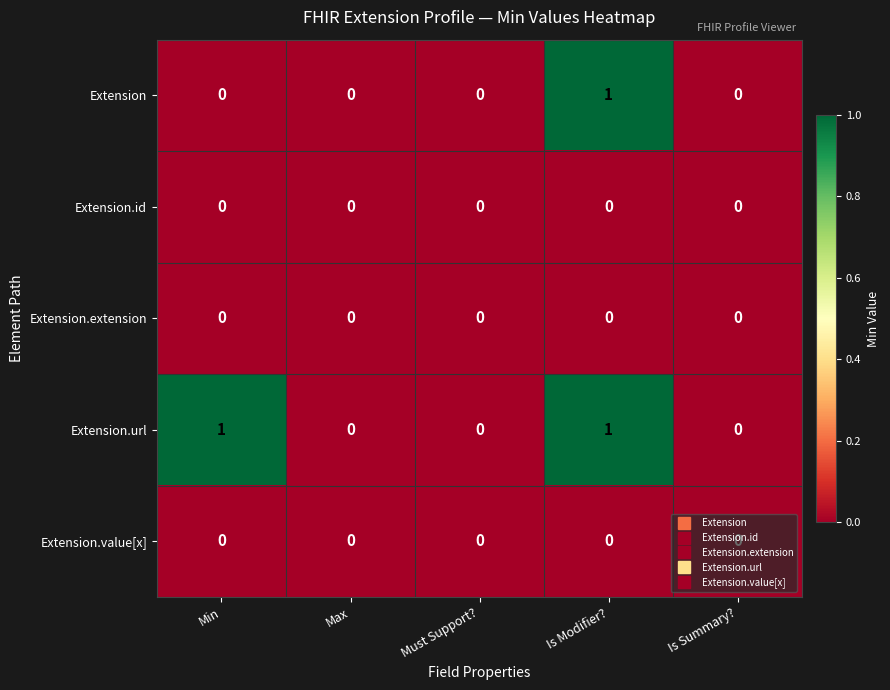

How many series are shown in this chart?

5